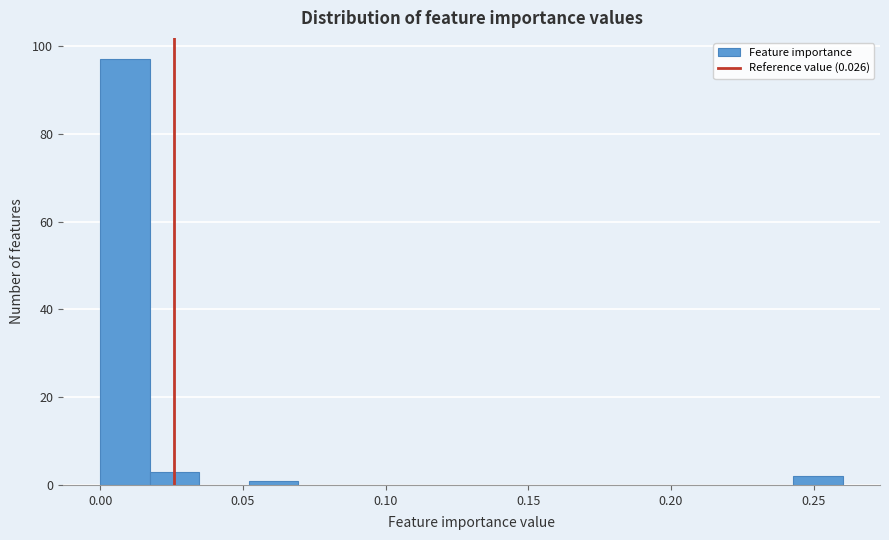

Read against the x-axis, roughly where is the centre of the tallest bar?

0.010